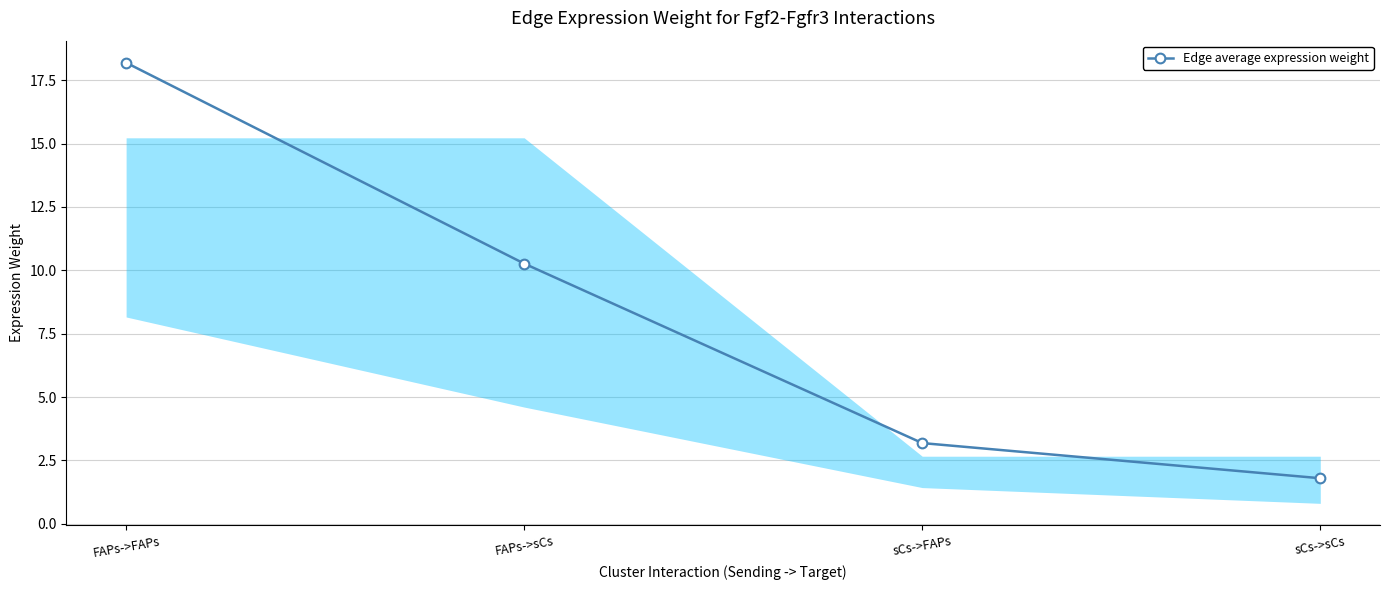

Between FAPs->sCs and FAPs->FAPs, which is larger?

FAPs->FAPs